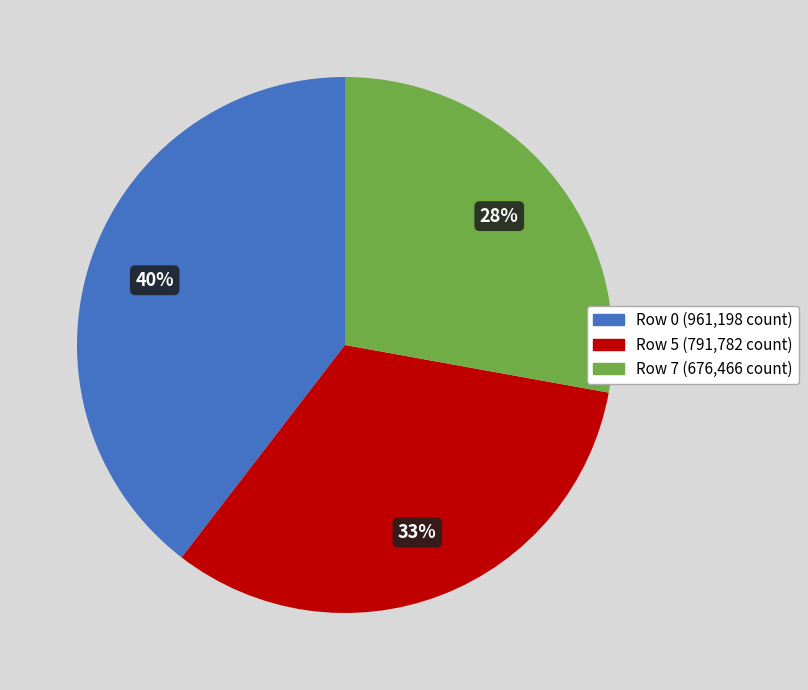

Does any single category account for the majority?

No